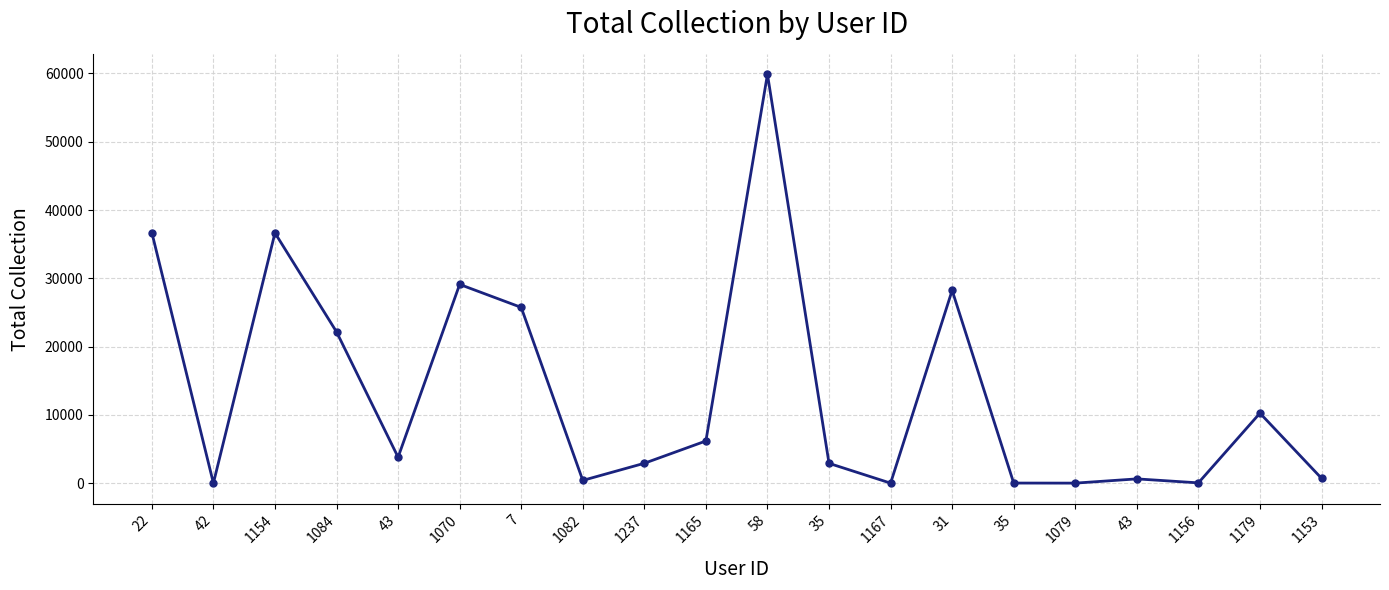

How many lines are shown in the chart?

1